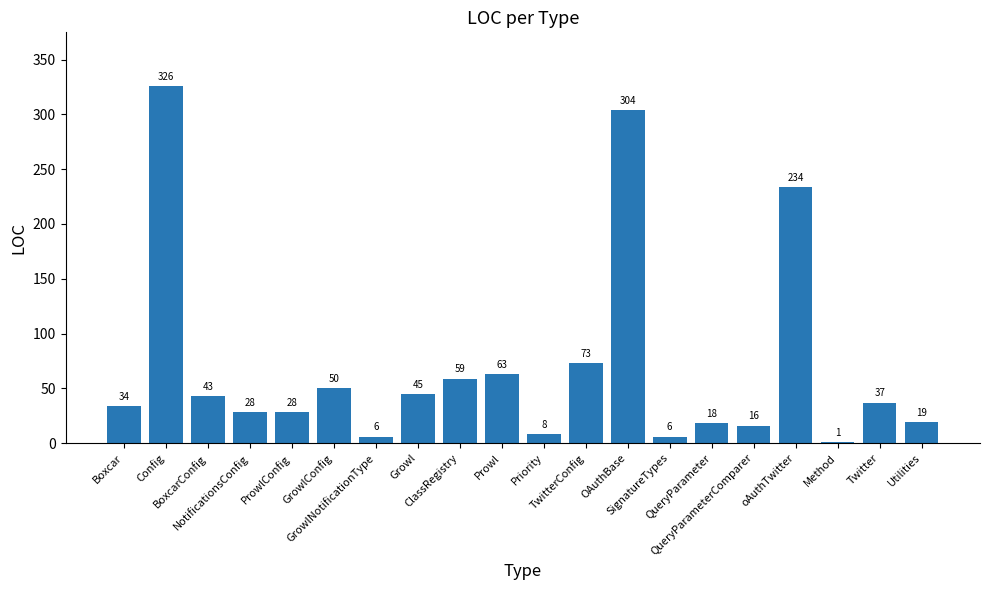

Reading left to right, list all the values displayed in this chart.

Boxcar=34	Config=326	BoxcarConfig=43	NotificationsConfig=28	ProwlConfig=28	GrowlConfig=50	GrowlNotificationType=6	Growl=45	ClassRegistry=59	Prowl=63	Priority=8	TwitterConfig=73	OAuthBase=304	SignatureTypes=6	QueryParameter=18	QueryParameterComparer=16	oAuthTwitter=234	Method=1	Twitter=37	Utilities=19